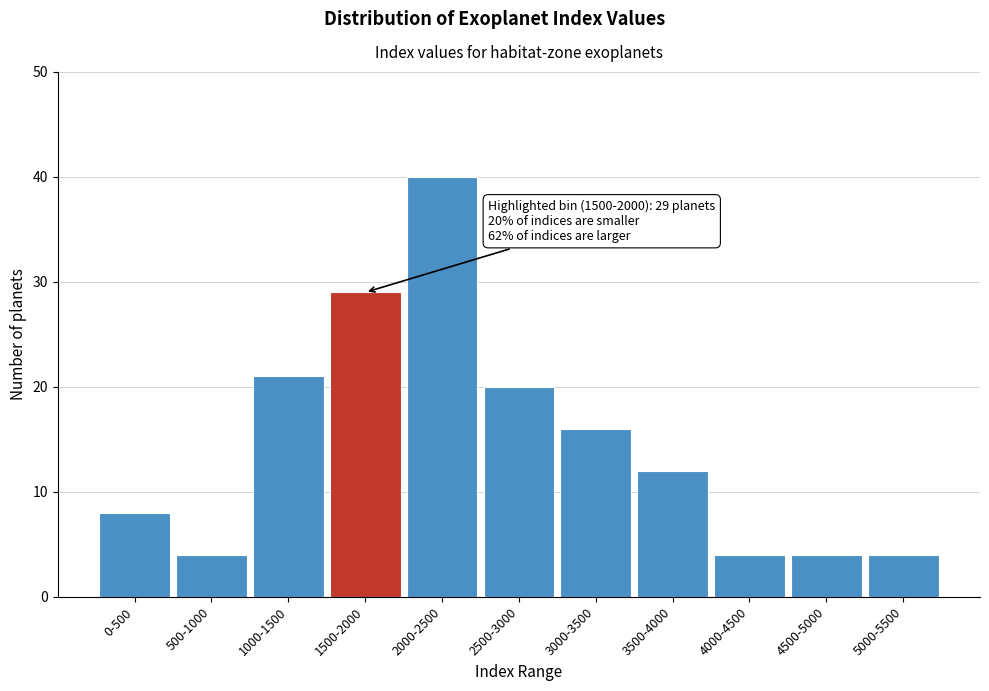

Reading right to left, extract all data points from this chart.

4	4	4	12	16	20	40	29	21	4	8